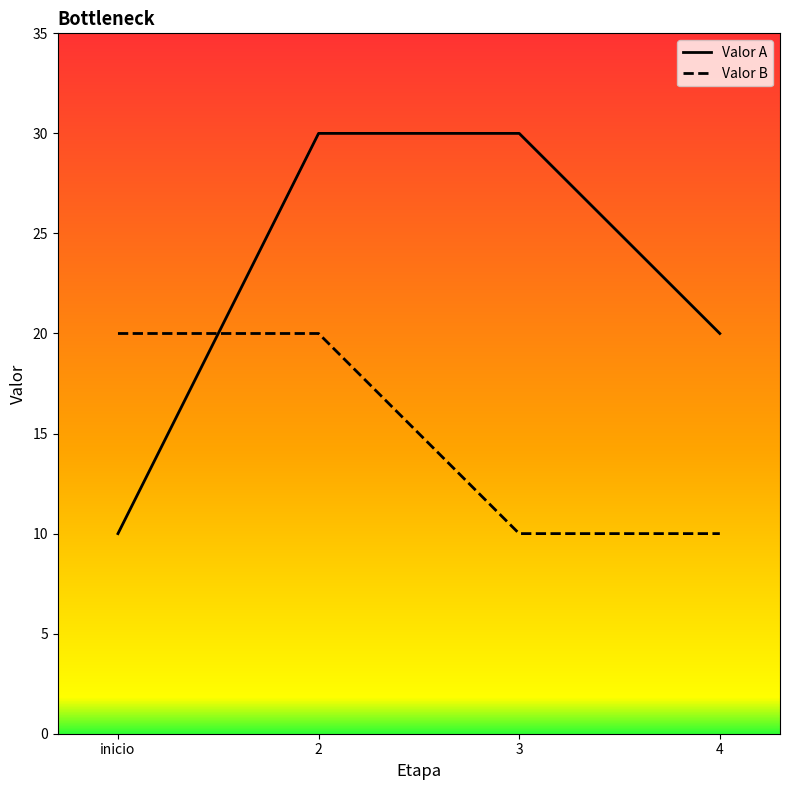

What is the difference between the highest and lowest values at 2?

10